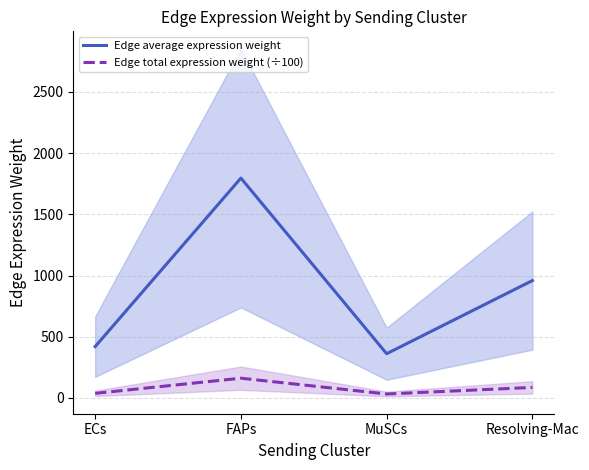

How many data points does each series have?

4